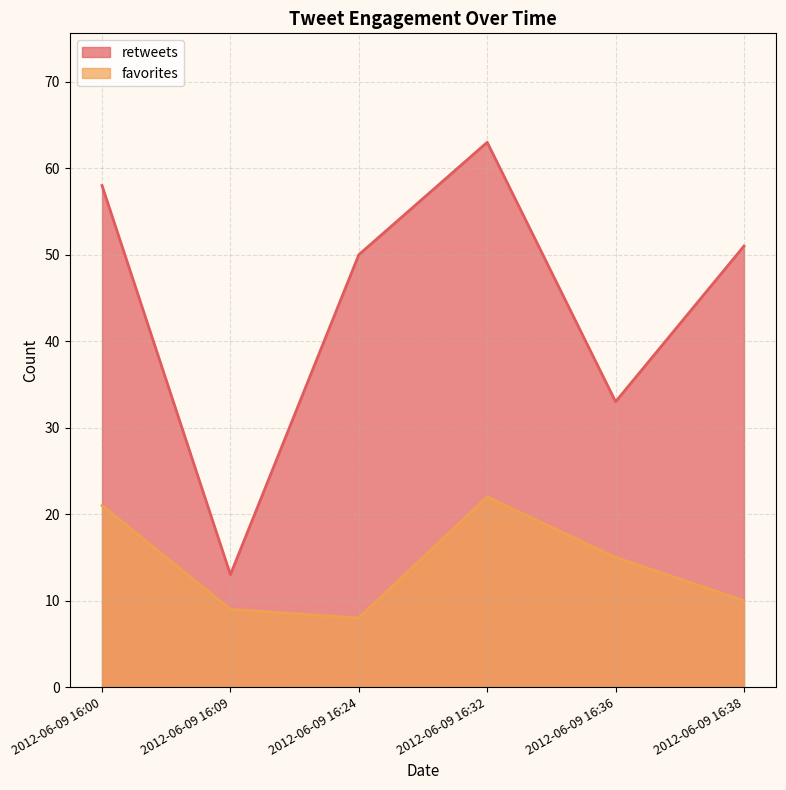

At which category is the sum across all series the highest?

2012-06-09 16:32